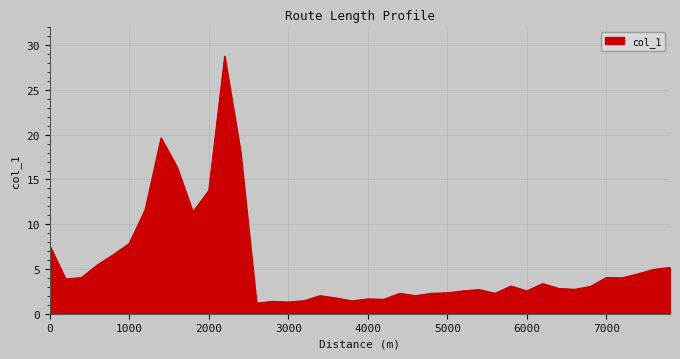

What is the greatest value displayed?

28.8